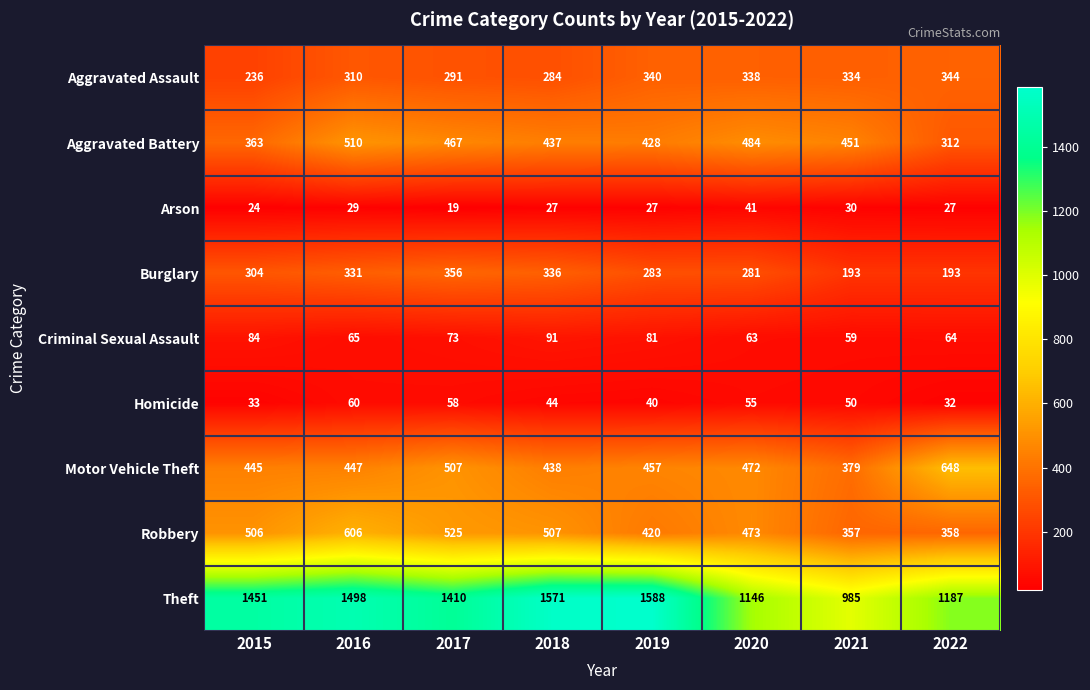

What is the smallest value displayed?

19